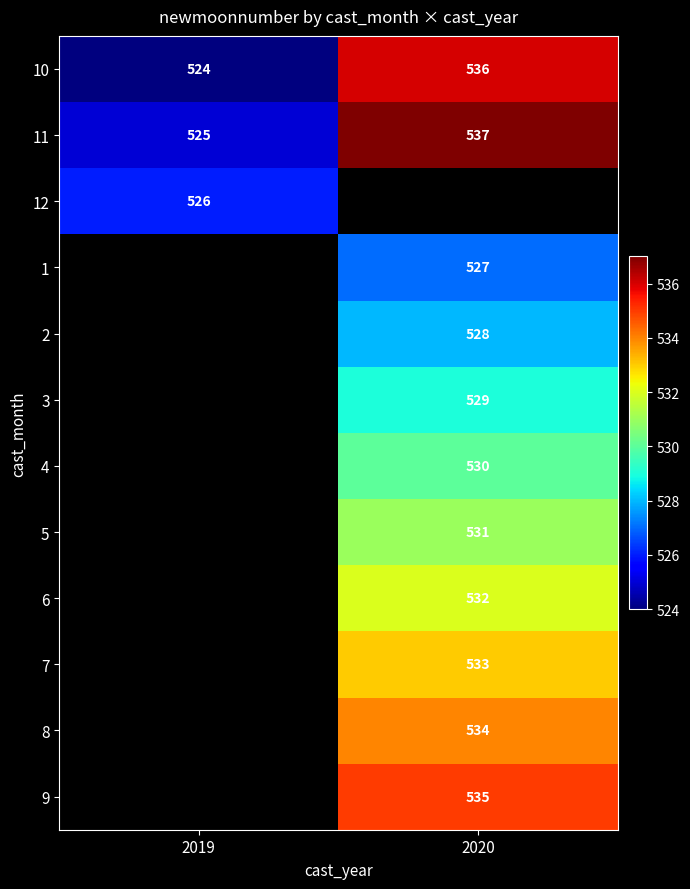

The value of 3 at 2020 is 839.7. True or false?

False